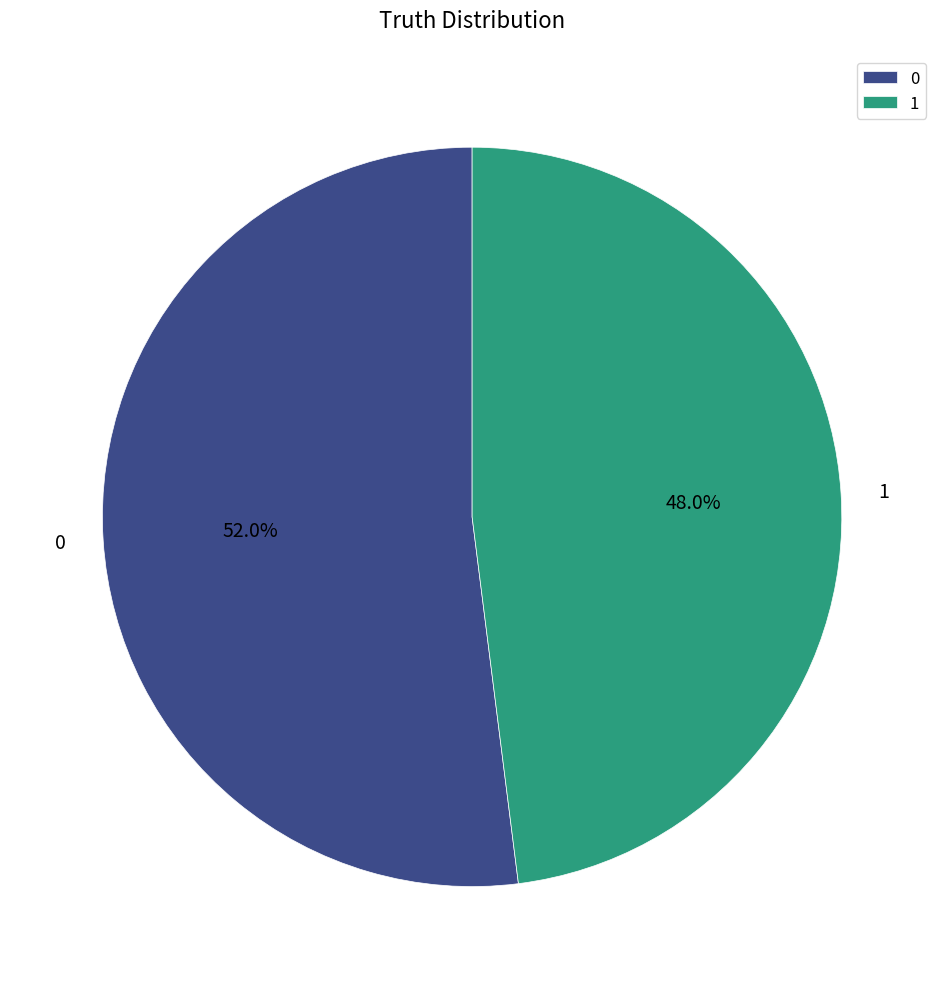

What is the ratio of the value at 1 to the value at 0?

0.9